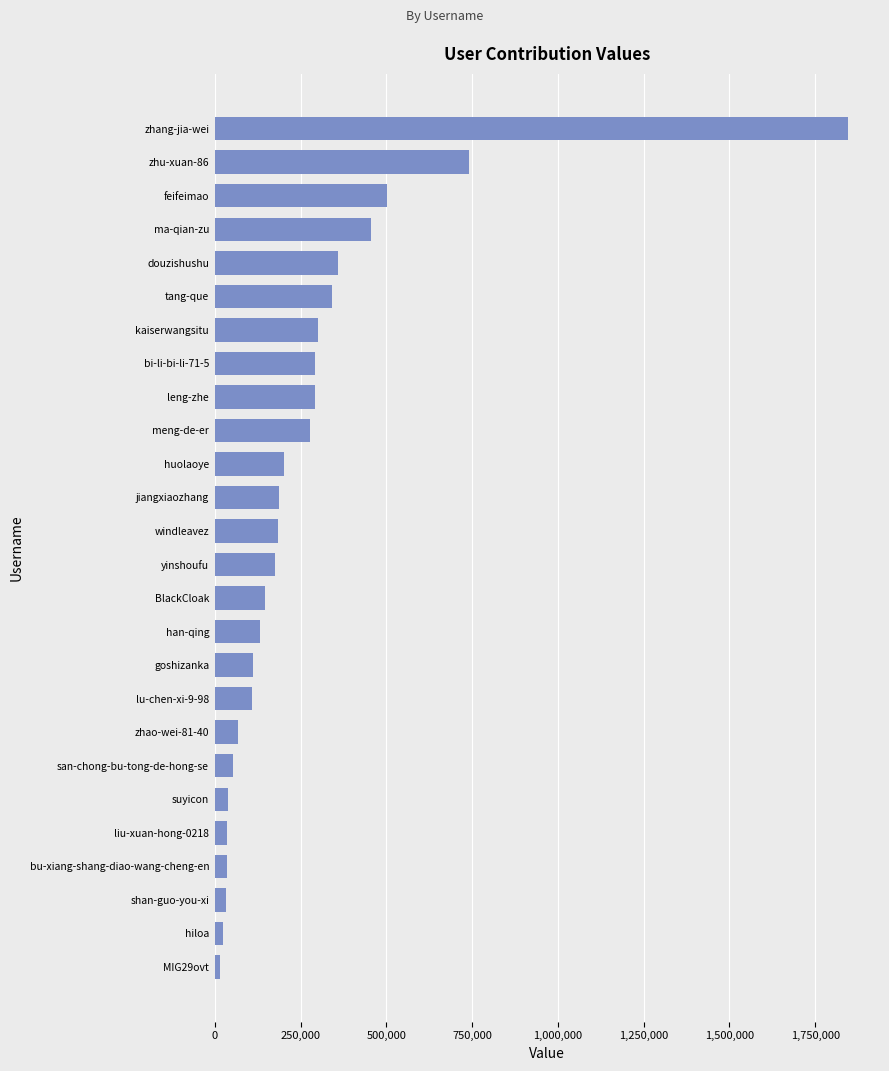

Are the bars horizontal?

Yes